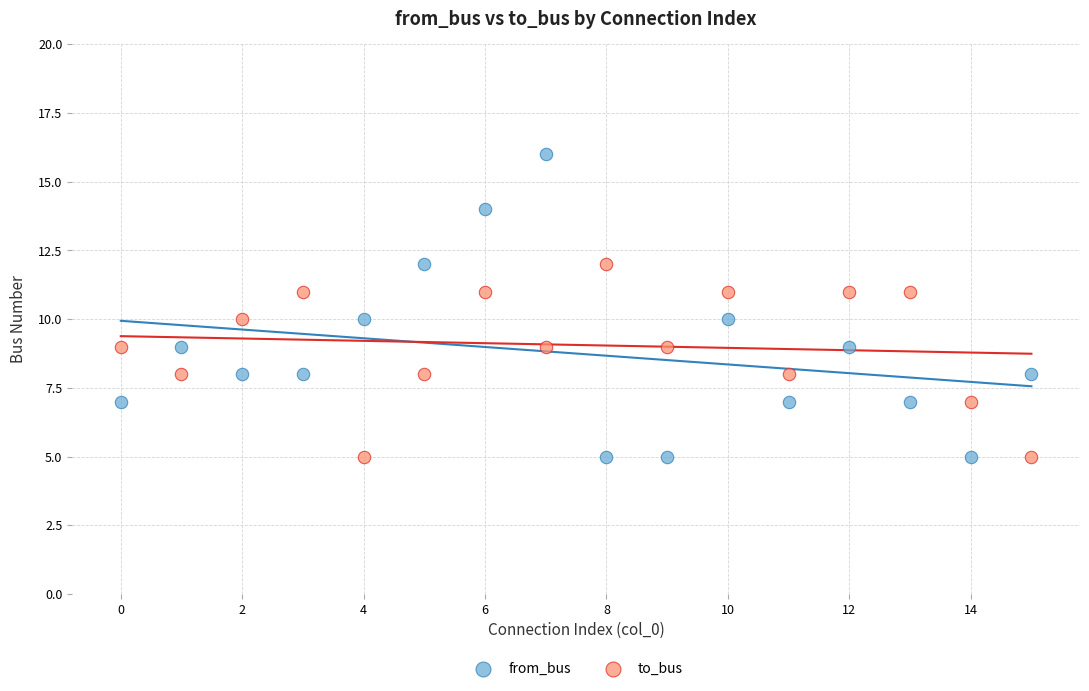

Which series contains the highest Y value?

from_bus